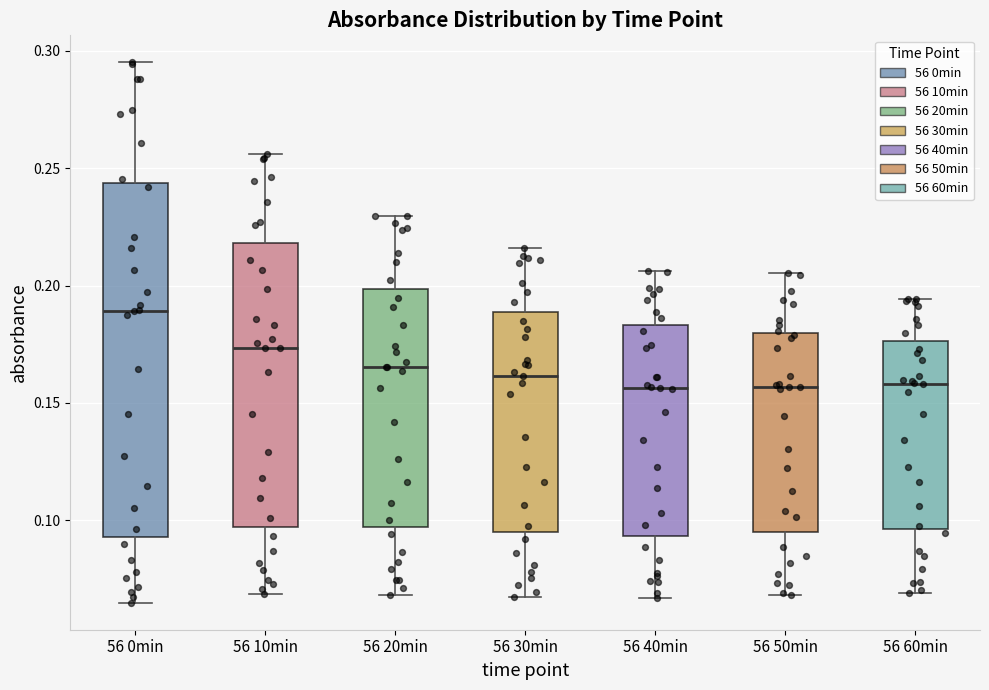

Comparing the boxes themselves (not the whiskers), which one is the tallest?

56 0min